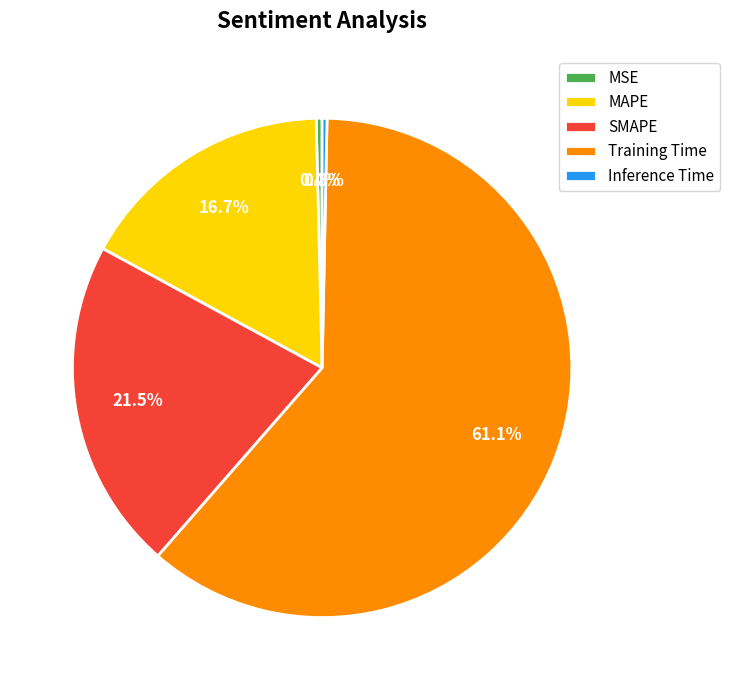

To the nearest percent, what percentage of the pie is Training Time?

61%